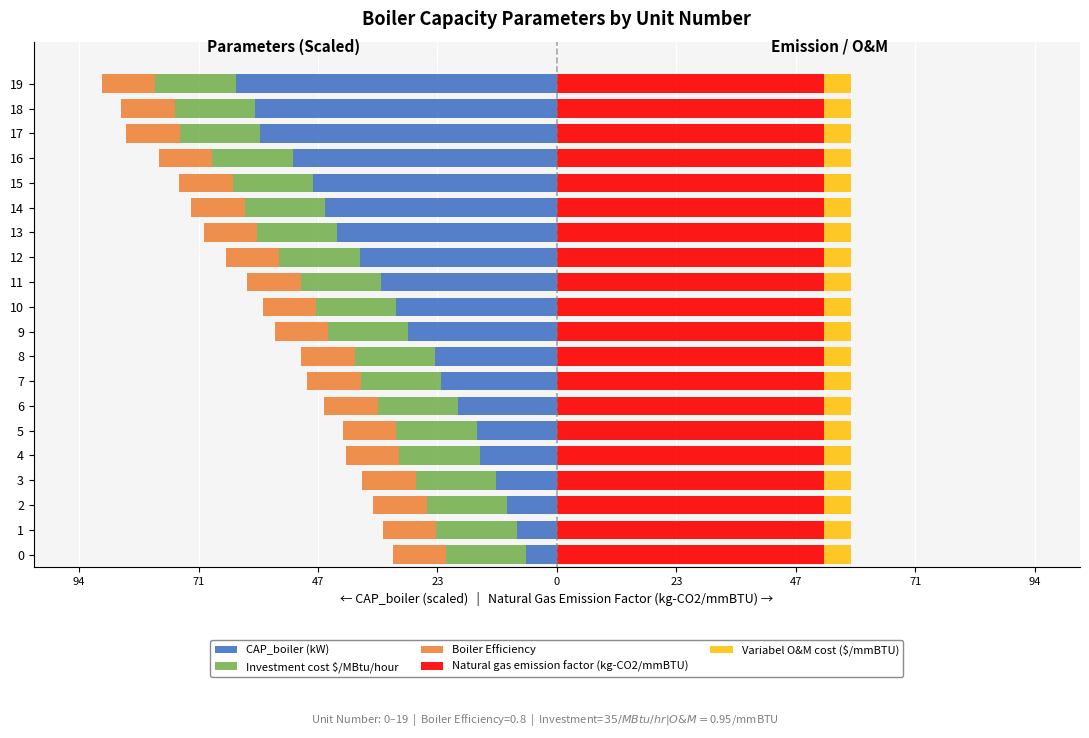

How many bars are there in total?

100